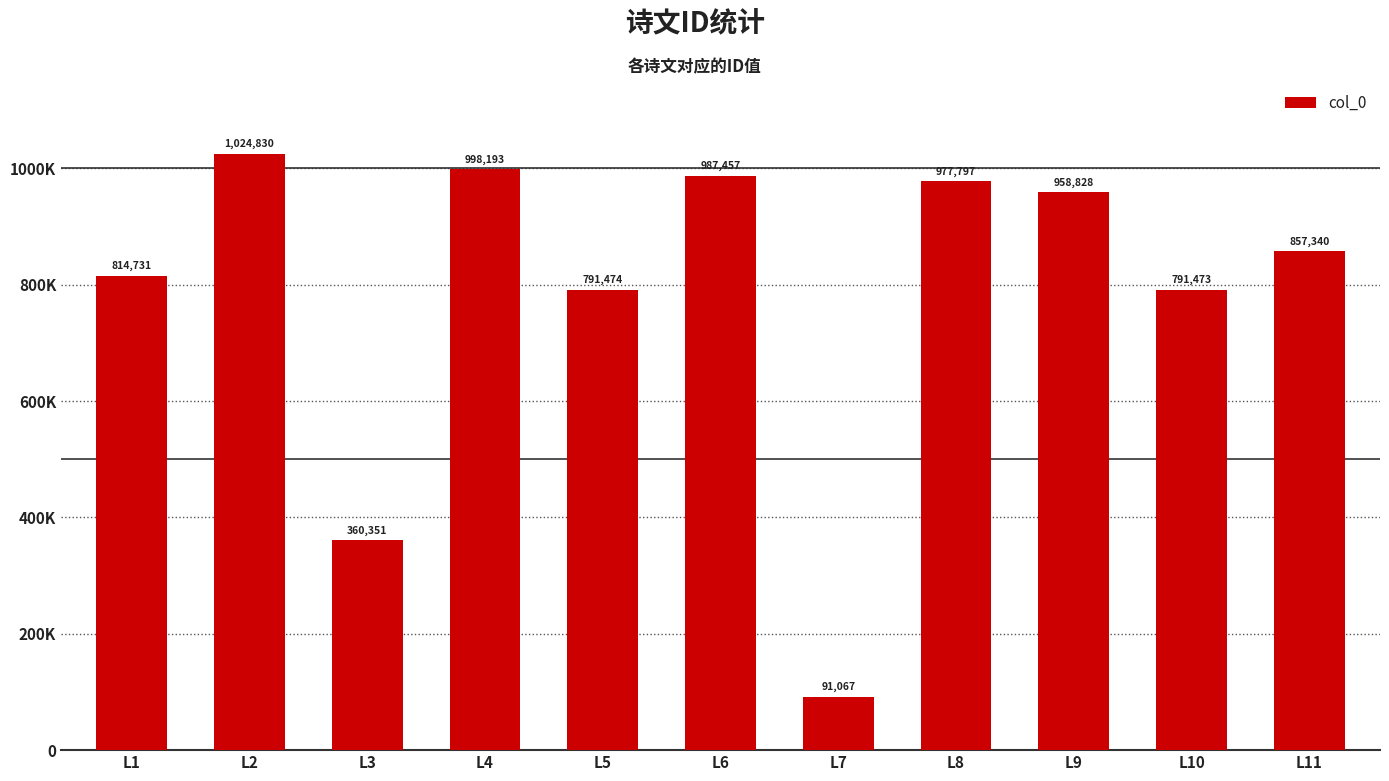

What is the greatest value displayed?

1024830